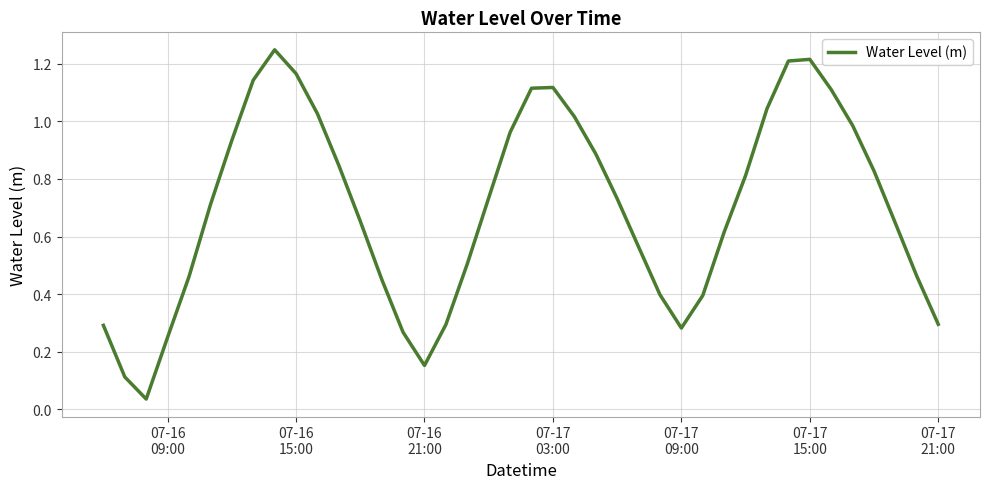

Is this an area chart (filled region under the line)?

No